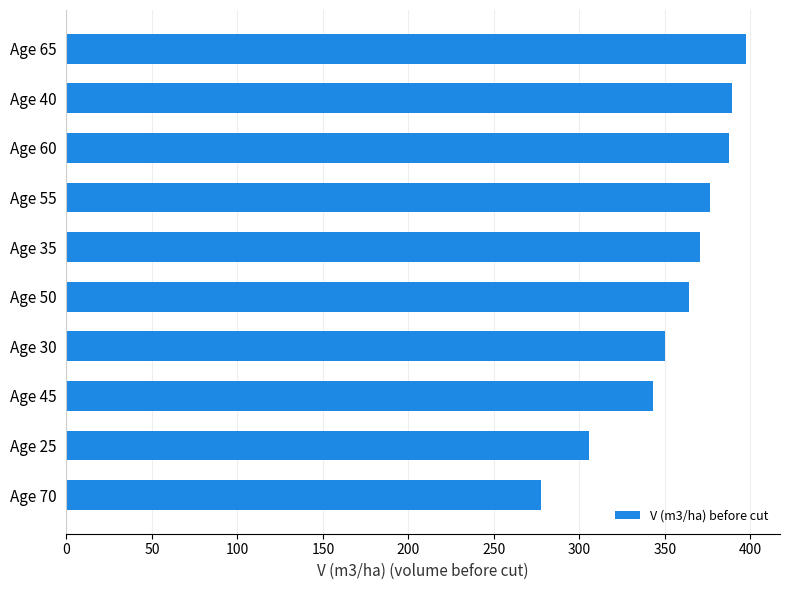

At which category does the chart reach its minimum across all series?

Age 70